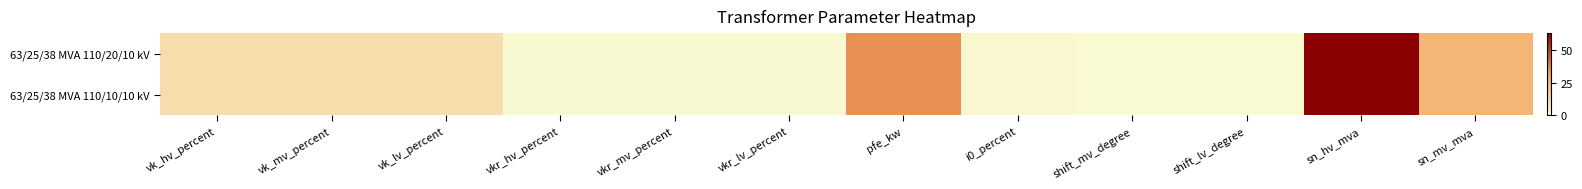

Which label corresponds to the smallest value in the chart?

shift_mv_degree